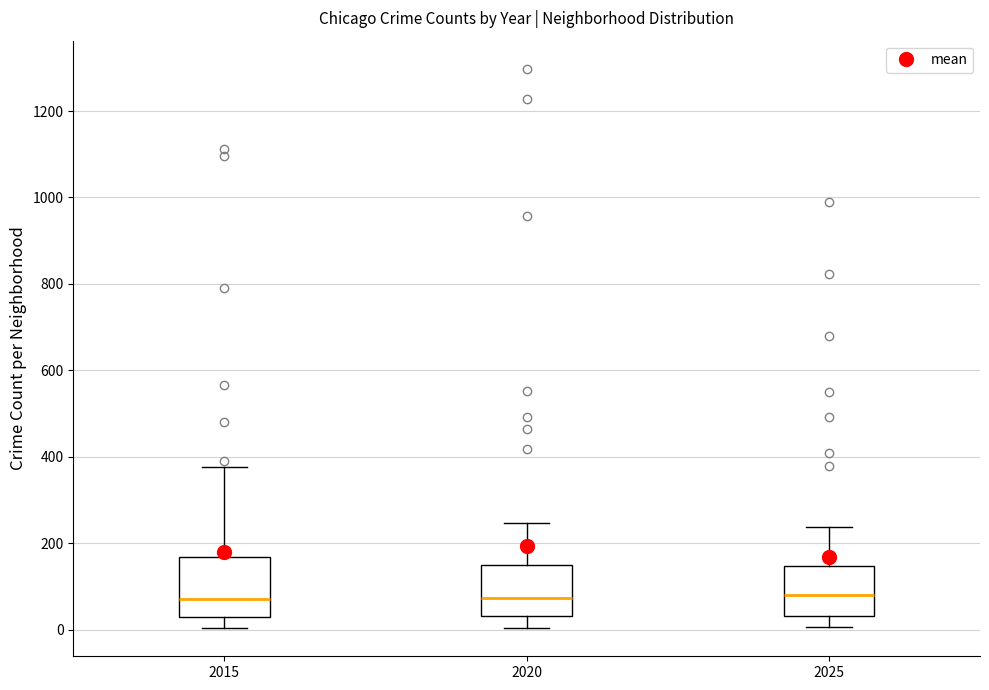

Reading left to right, transcribe this box plot: for each box, give where its median line is, the range the box spans, and where its two whiskers end, as read against the y-axis. The values are not printed on the chart, so give them approximately, as read against the axis.

2015: median 80, box 20 to 160, whiskers 0 to 380
2020: median 80, box 40 to 140, whiskers 0 to 240
2025: median 80, box 40 to 140, whiskers 0 to 240